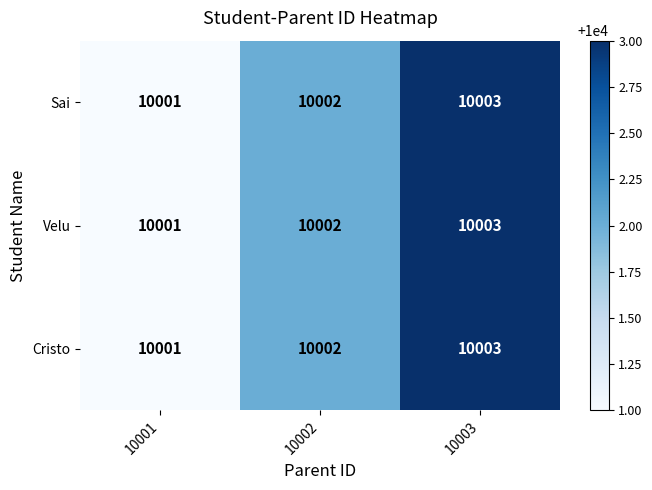

Which category has the lowest value in the Sai series?

10001